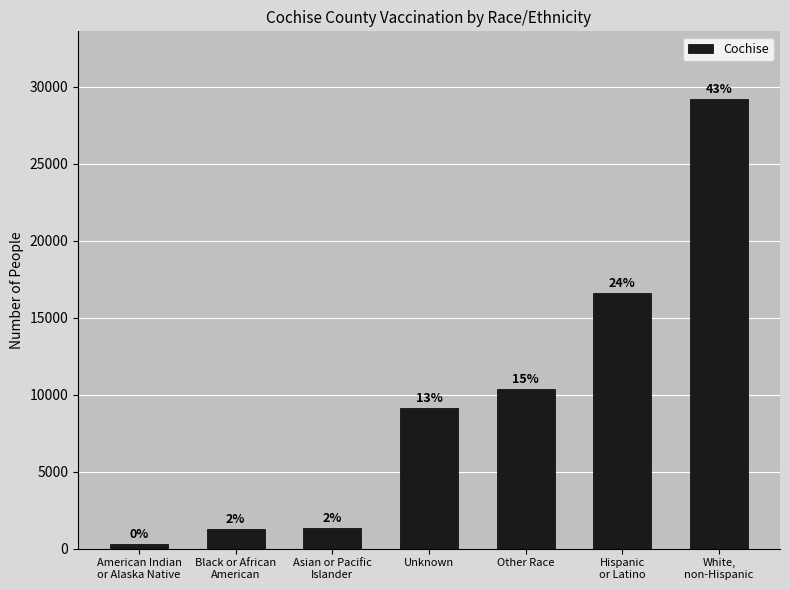

What is the change in value from Other Race to White,
non-Hispanic?

+18842